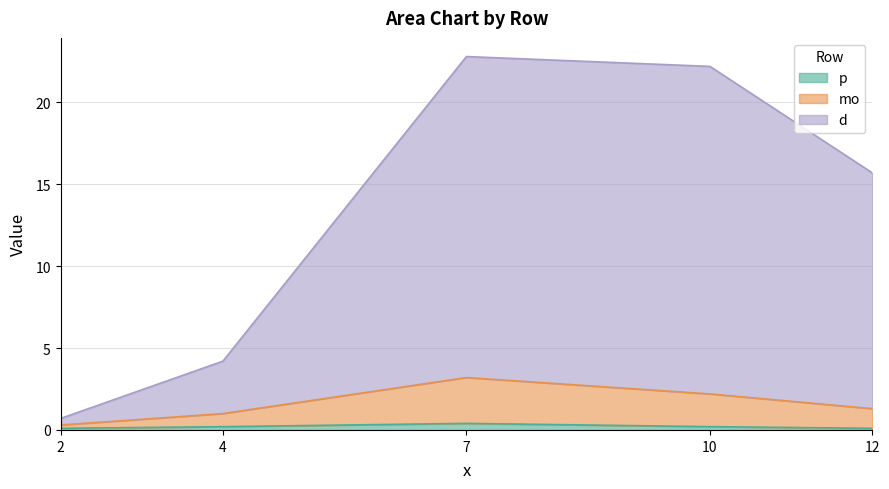

True or false: p and mo cross at least once.

False